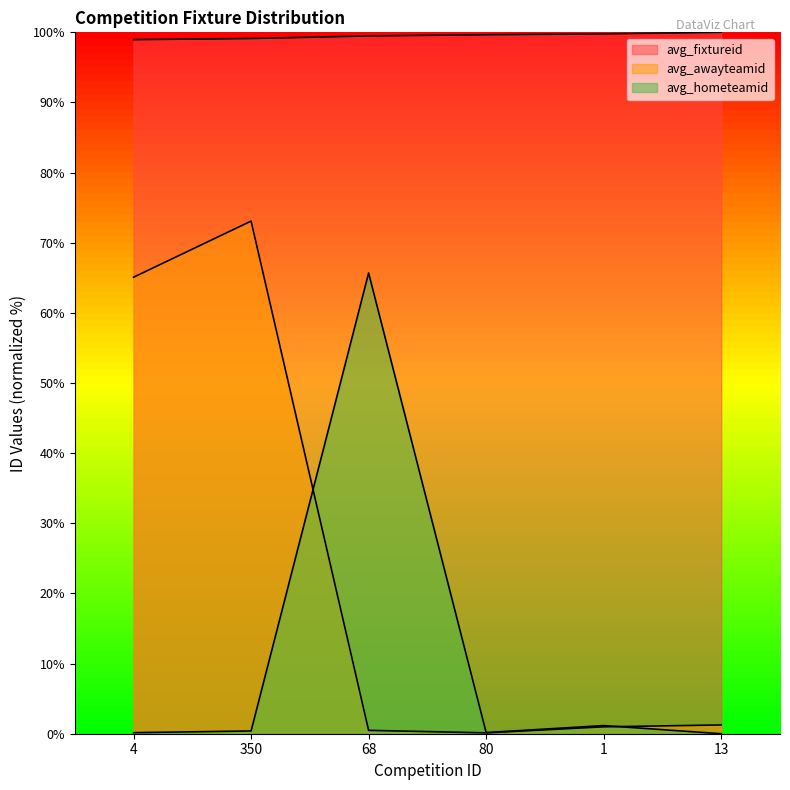

What is the sum of all avg_awayteamid values?

141.0